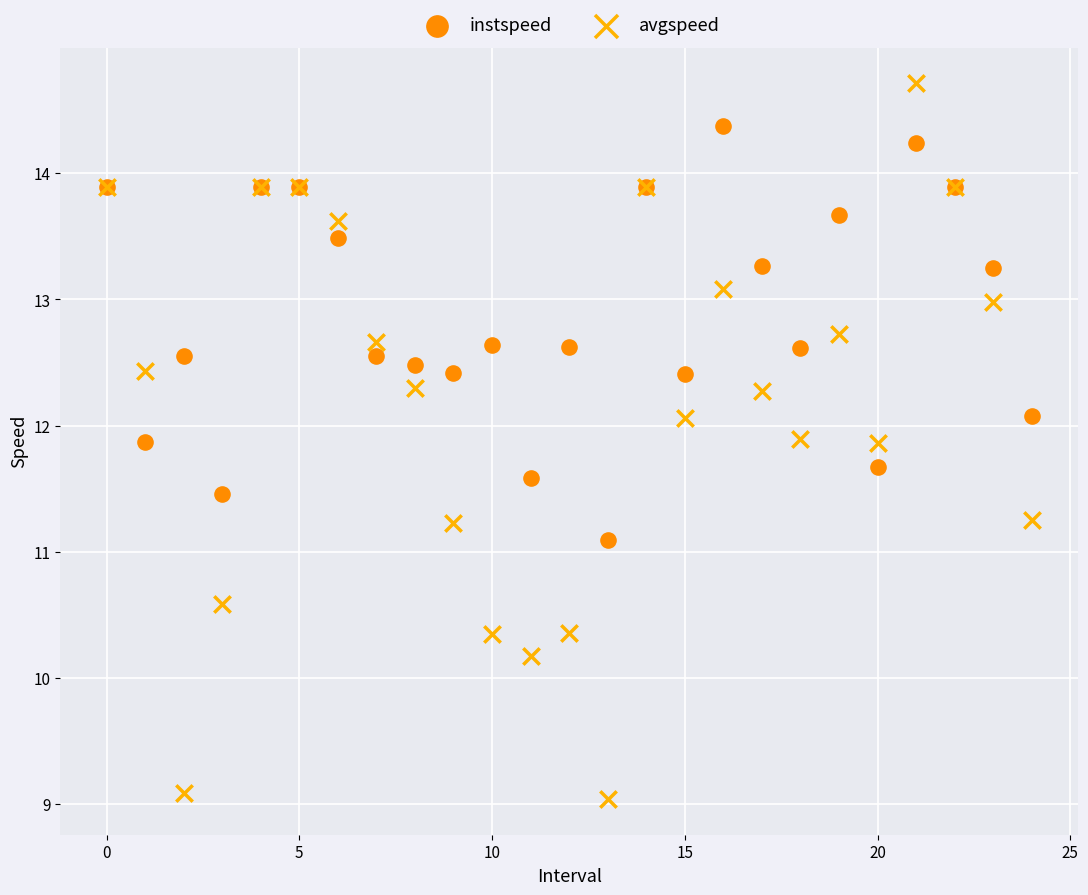

In the avgspeed series, what Y value is closest to 11?

11.2